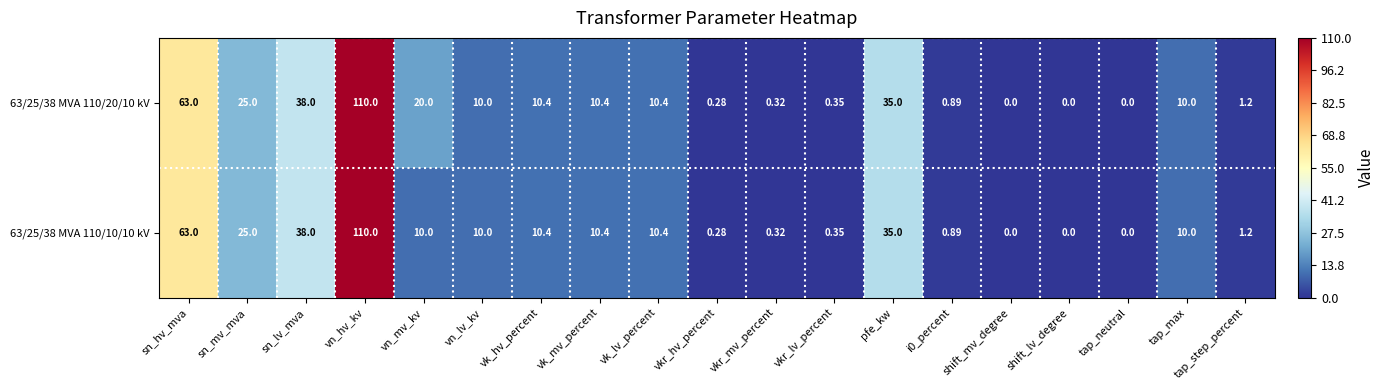

Is the value of 63/25/38 MVA 110/20/10 kV at tap_max greater than the value of 63/25/38 MVA 110/10/10 kV at sn_hv_mva?

No